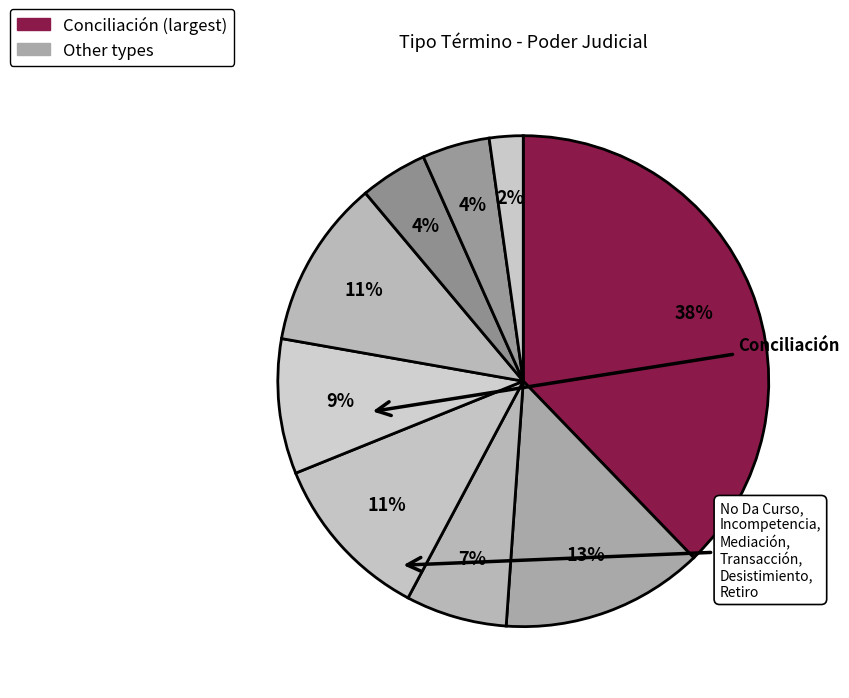

How many segments does this pie chart have?

9